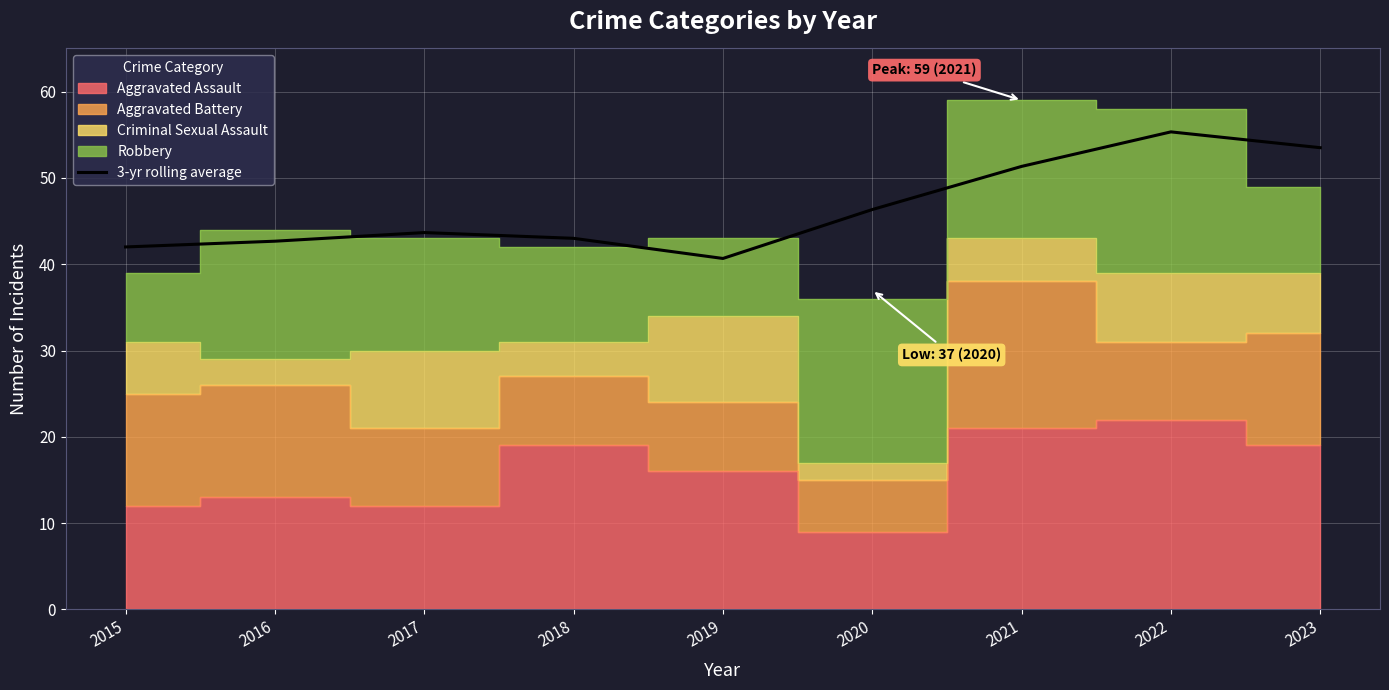

Is it true that the value at 2017 is 43.7?

True